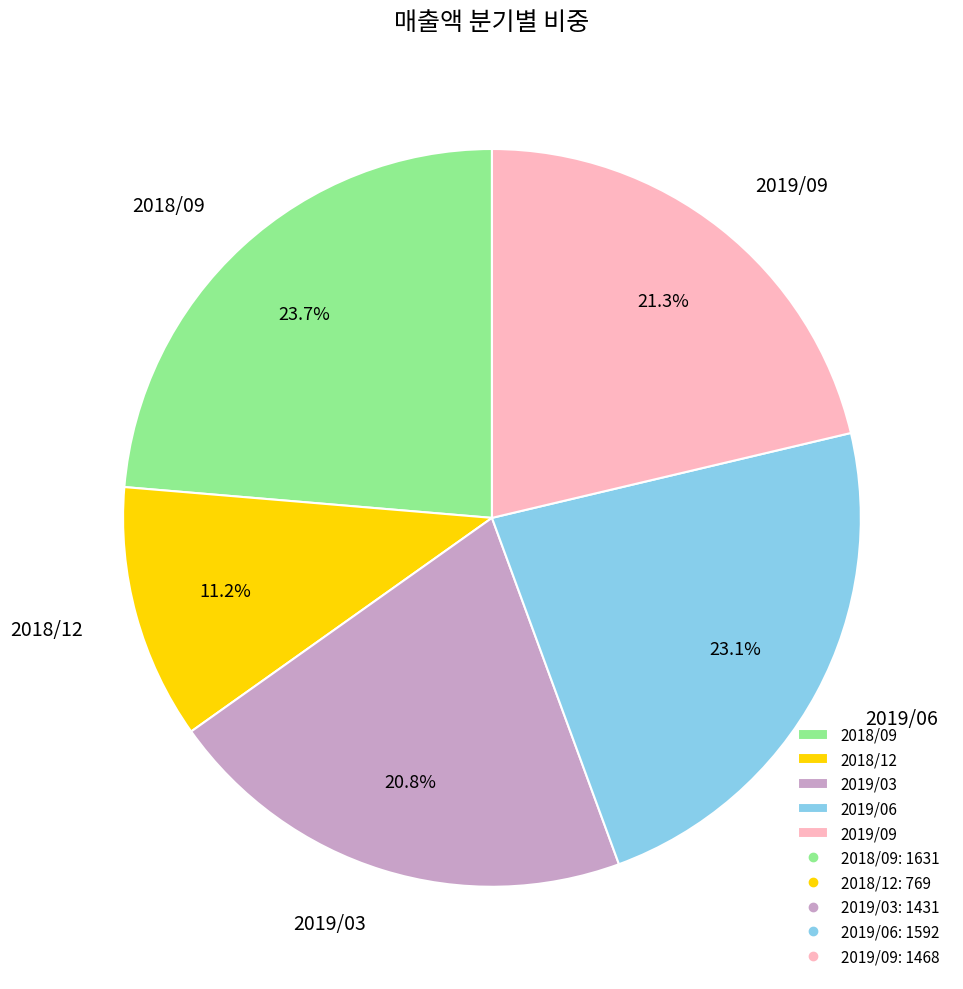

Is 2018/09 the majority of the pie?

No